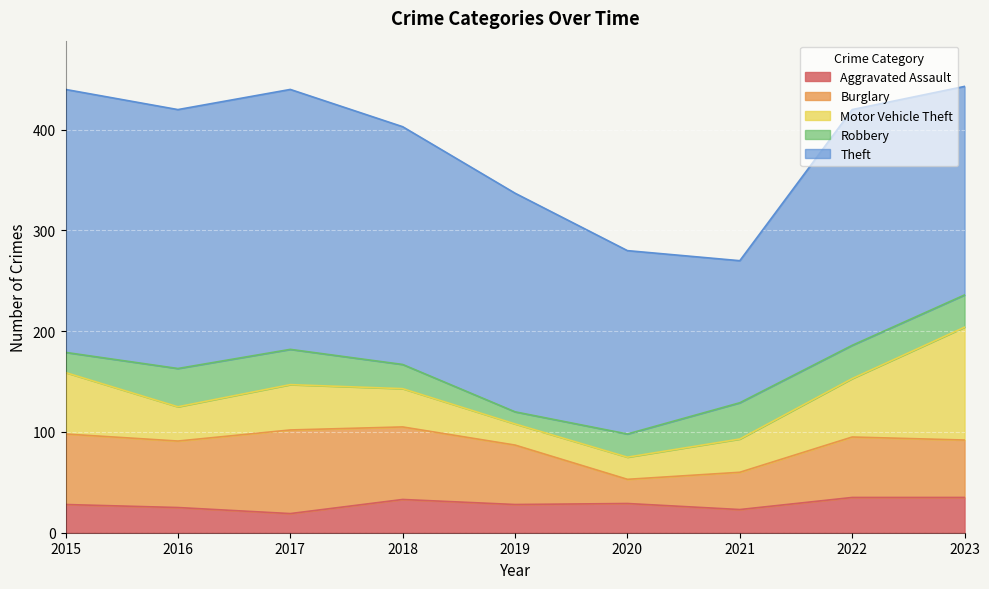

What is the minimum value shown in the chart?

12